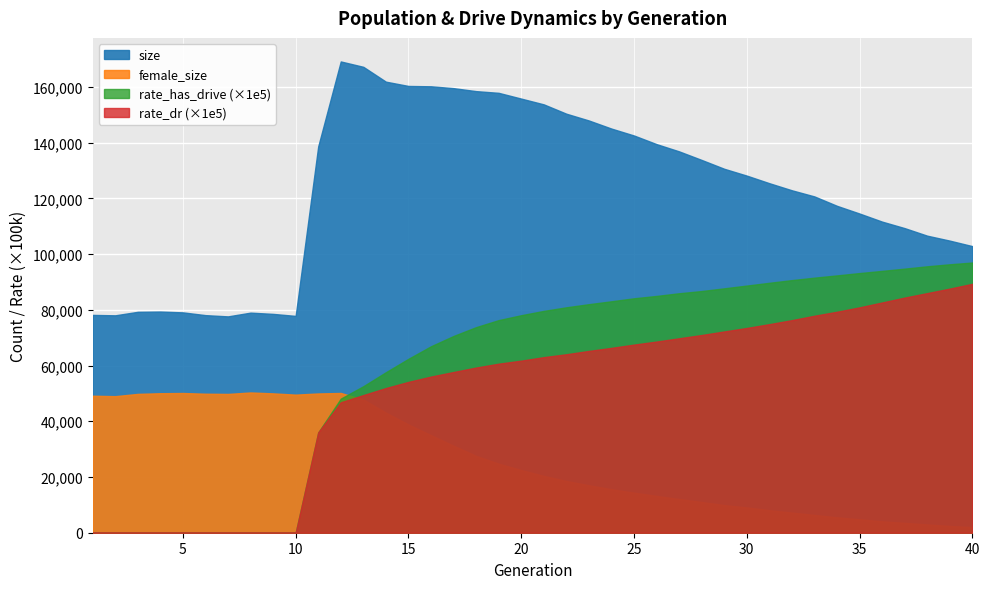

At how many categories does at least one series exceed 122765?

22